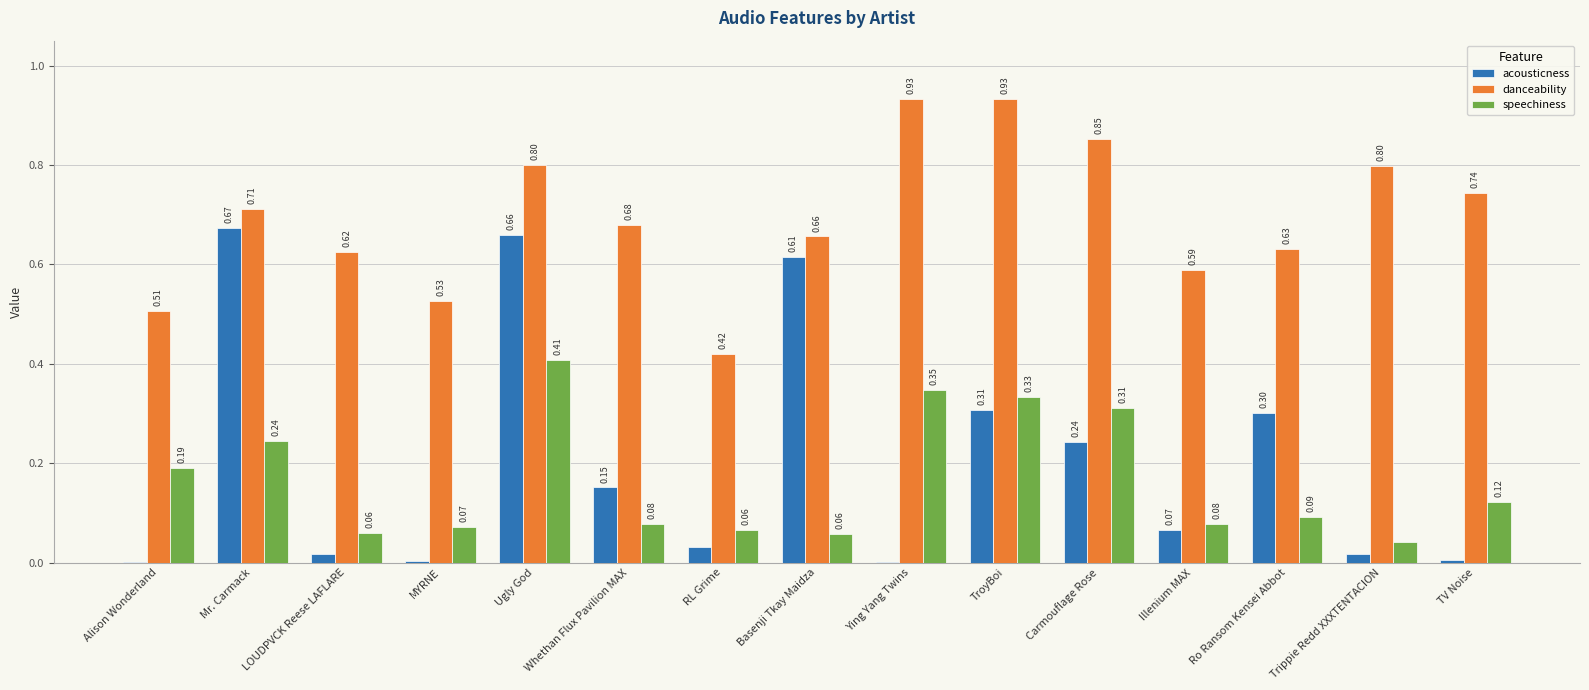

At which category is the sum across all series the highest?

Ugly God